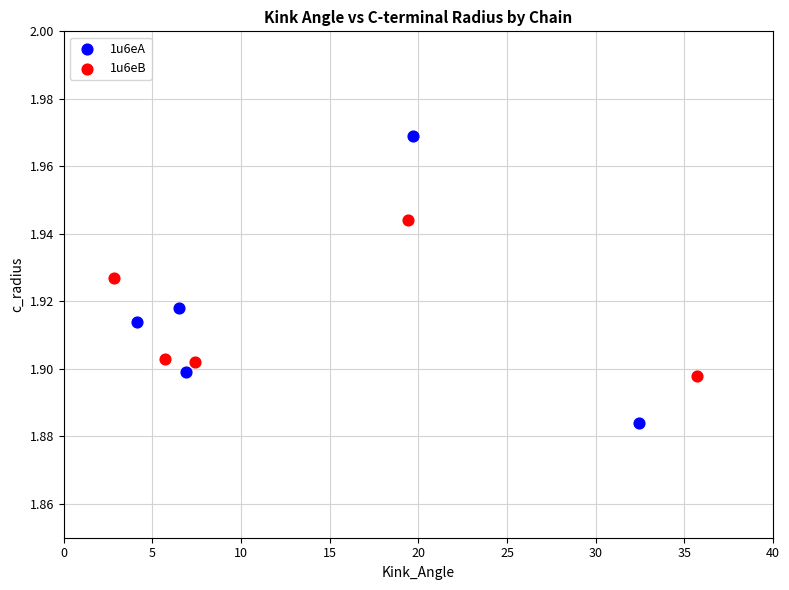

Which series has the widest spread of Y values?

1u6eA